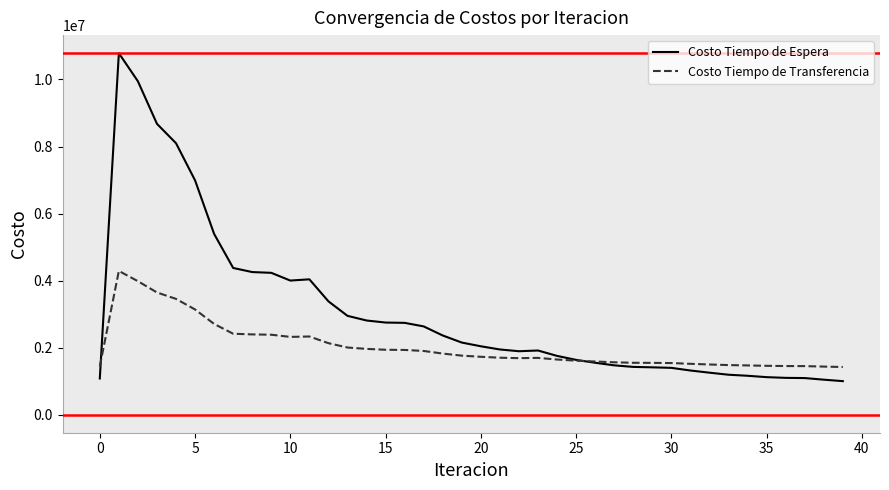

What is the maximum value shown in the chart?

10784804.5